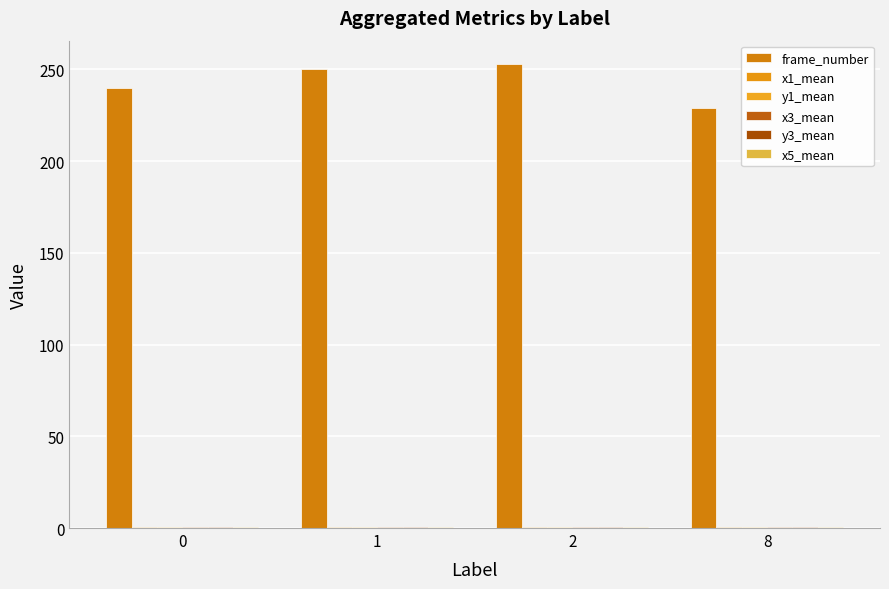

How many groups of bars are there?

4